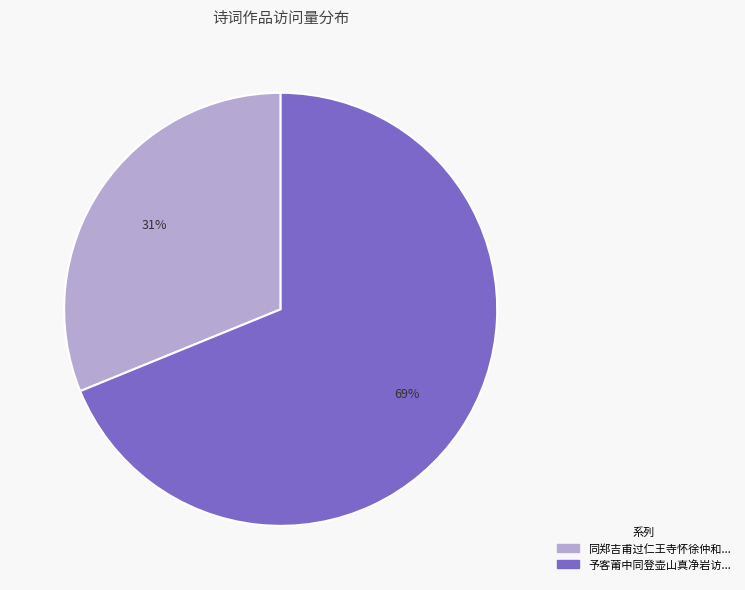

Count the number of slices in the pie.

2